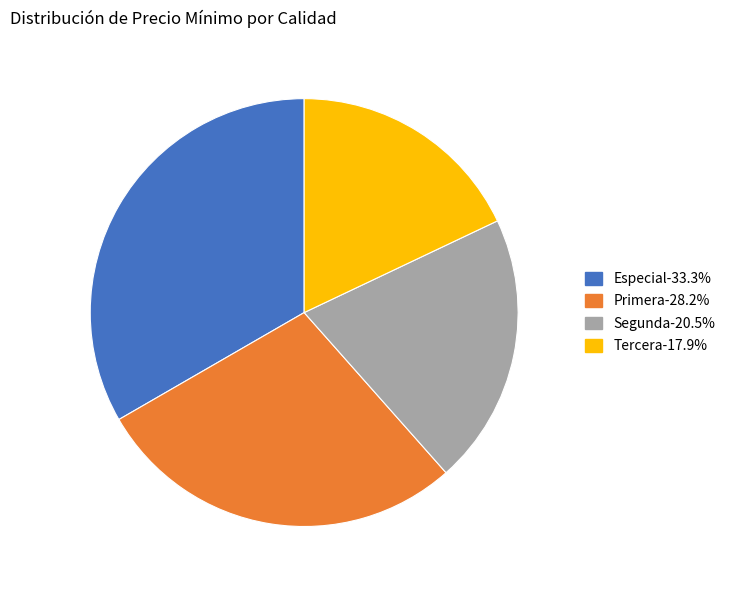

Is Especial the majority of the pie?

No